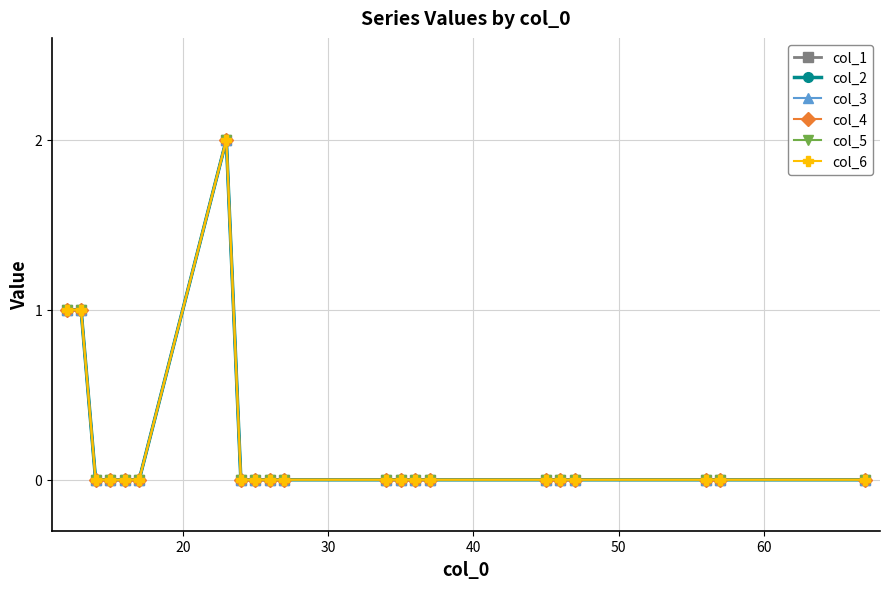

Does the chart have visible grid lines?

Yes